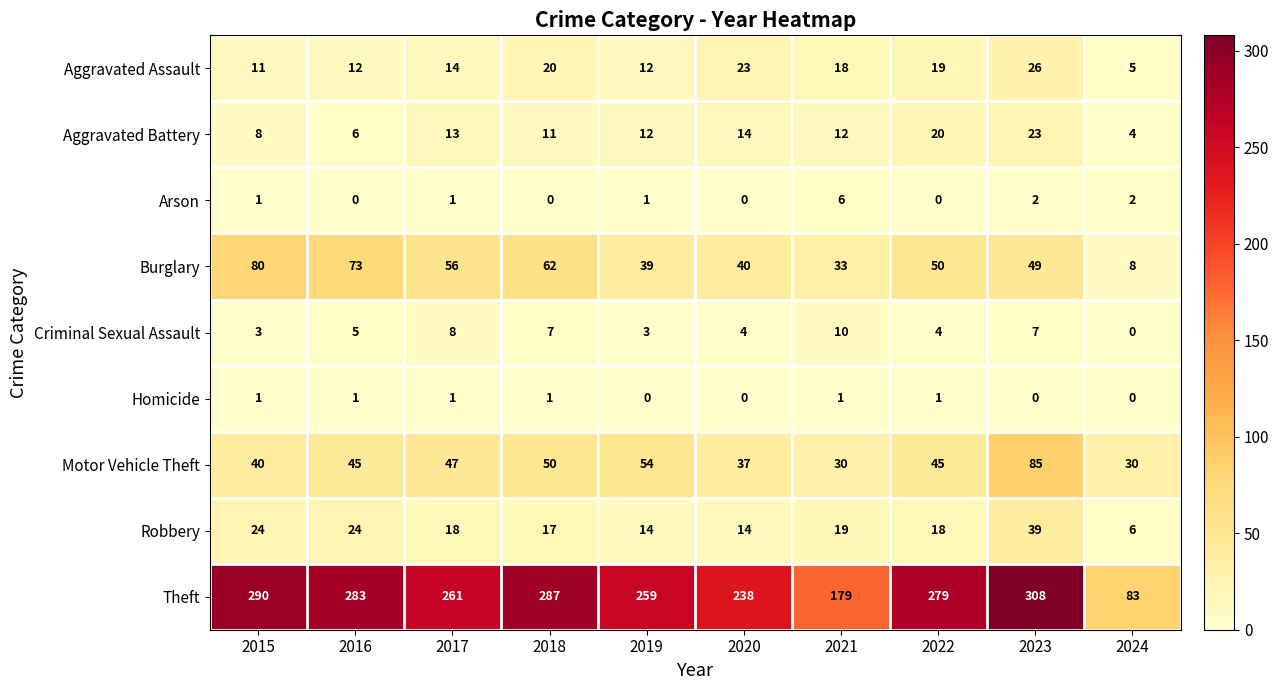

At which label does Aggravated Battery first exceed 12?

2017